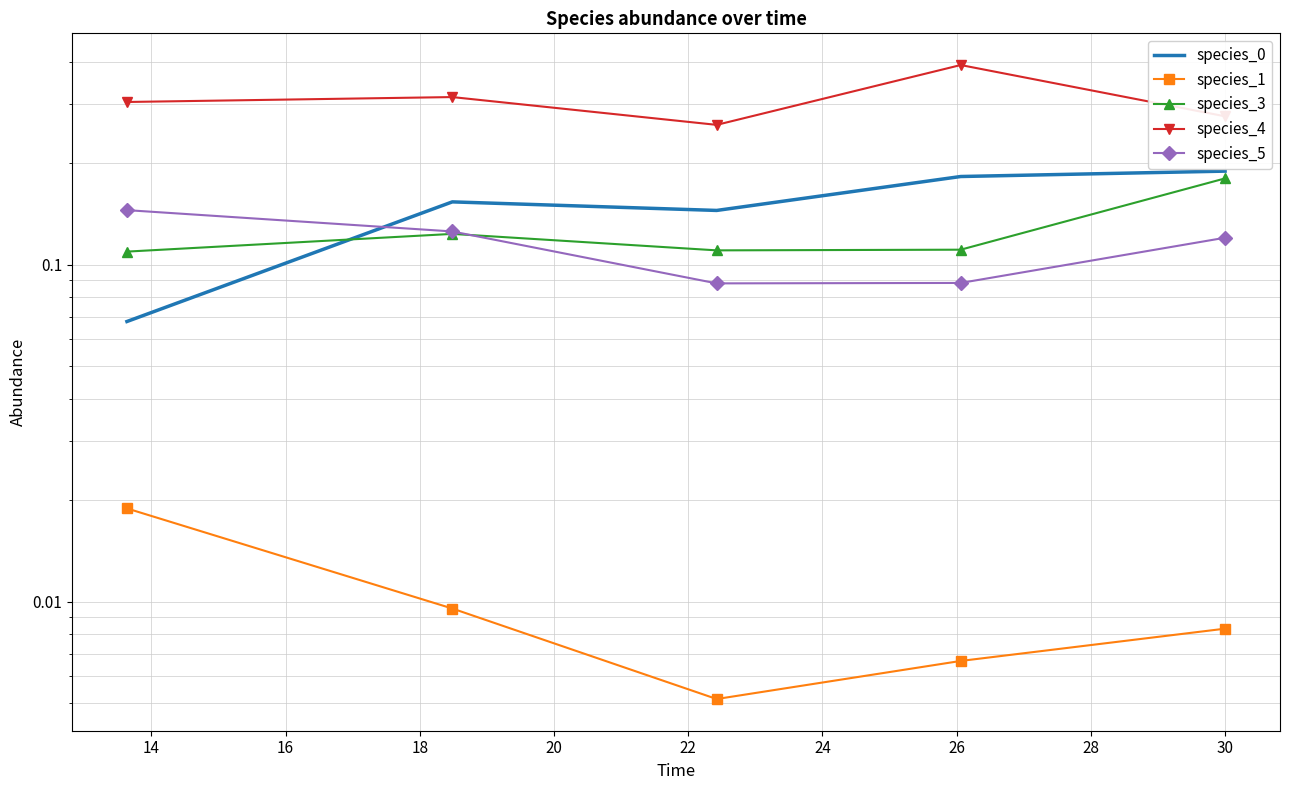

Which series has the largest total across all categories?

species_4